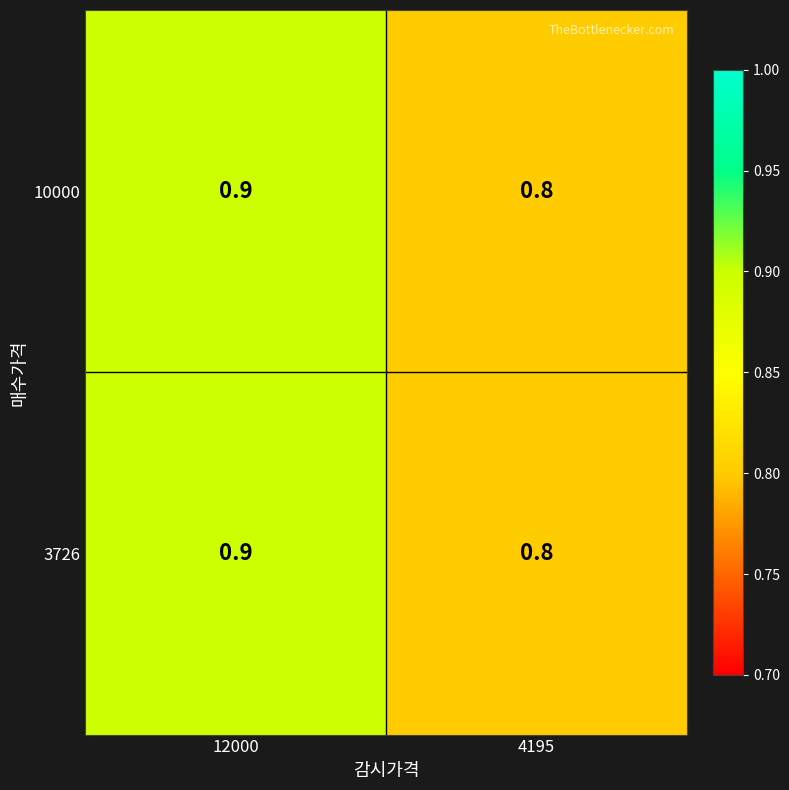

At which category is the sum across all series the highest?

12000